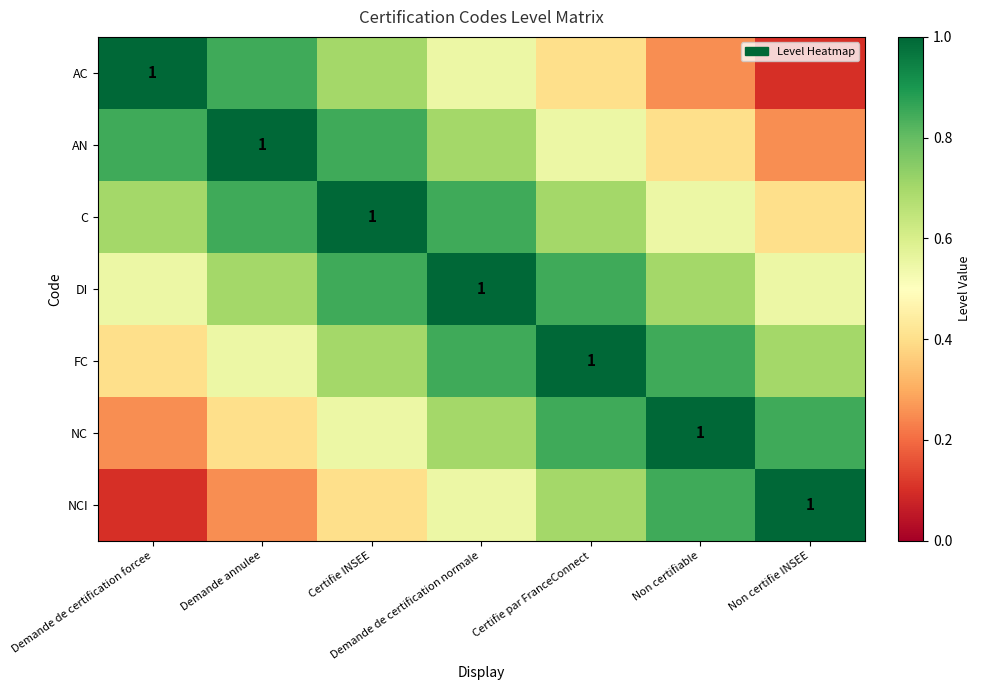

Rank the series at Demande annulee from lowest to highest value.

NCI, NC, FC, DI, AC, C, AN